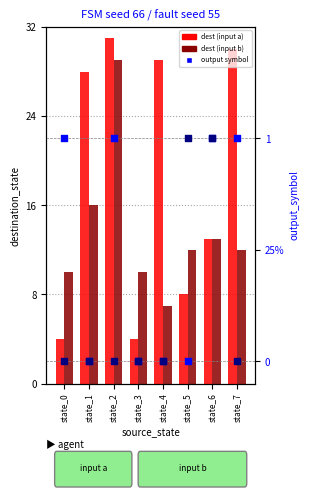

Which series contains the lowest Y value?

output (a)